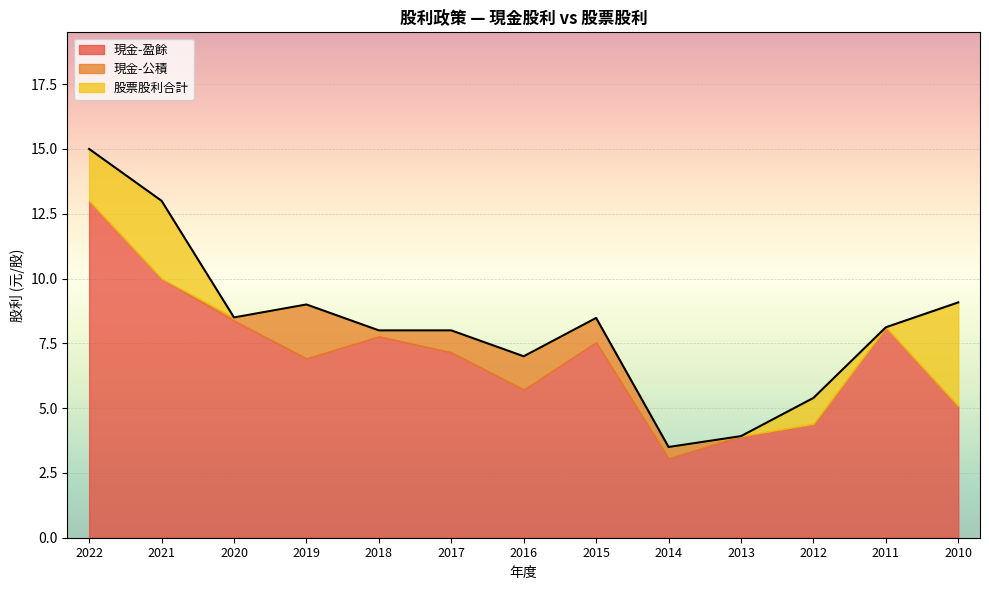

At which label does 現金-盈餘 reach its peak?

2022